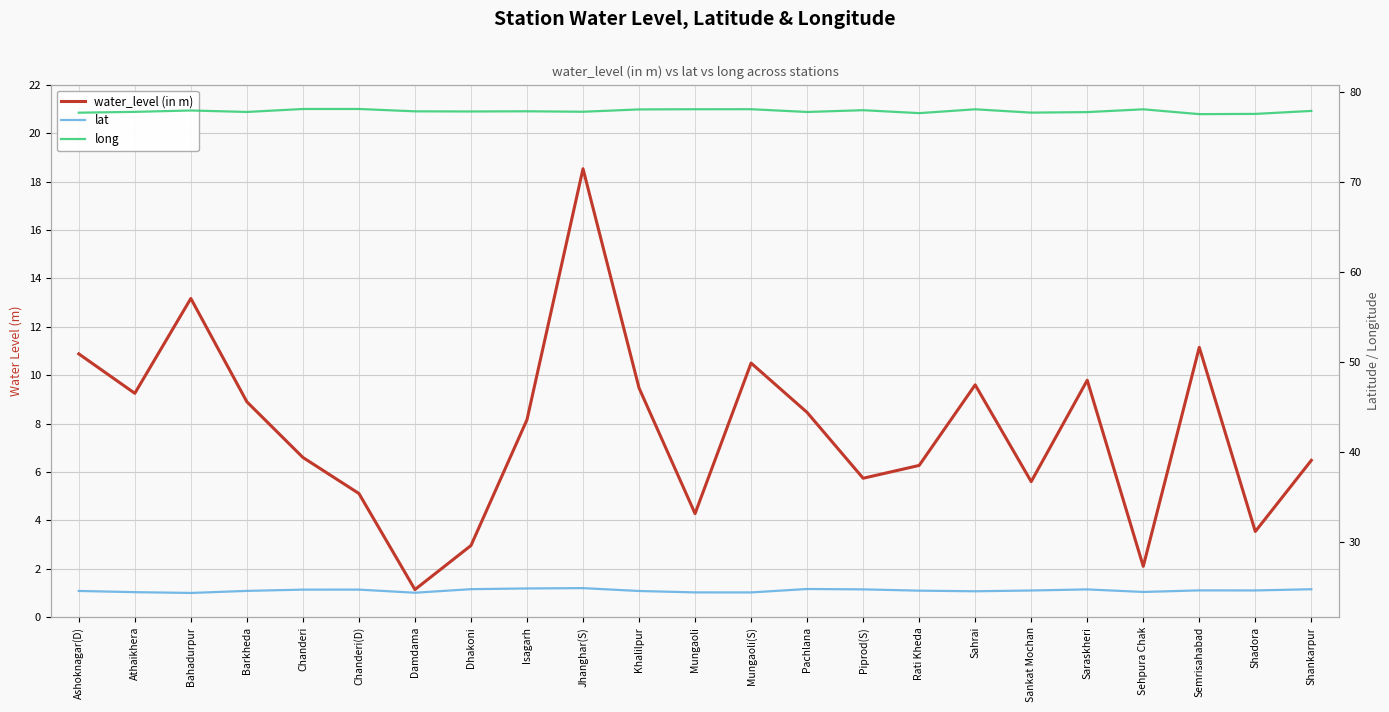

List the series in order of their overall mean, highest first.

long, lat, water_level (in m)